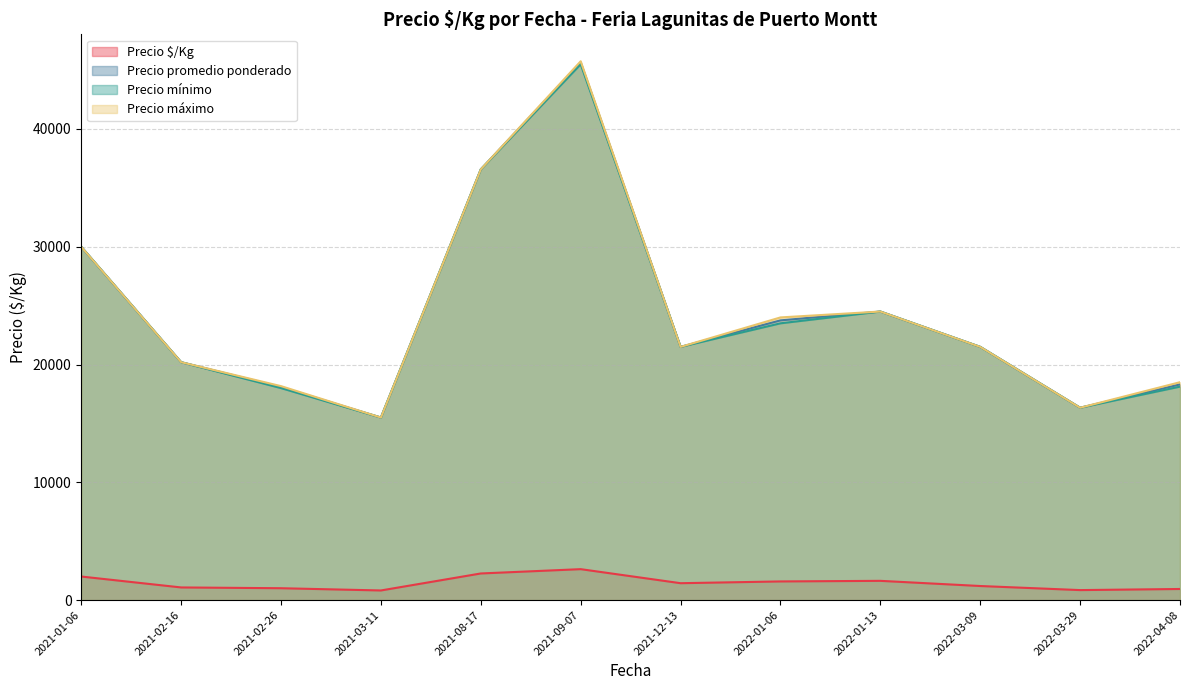

True or false: Precio mínimo has a value of 15000 at 2021-03-11.

True